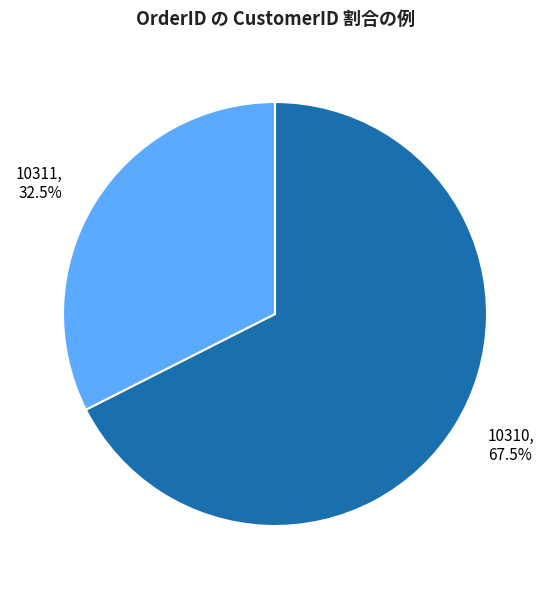

What is the total percentage of 10310 and 10311?

100.0%